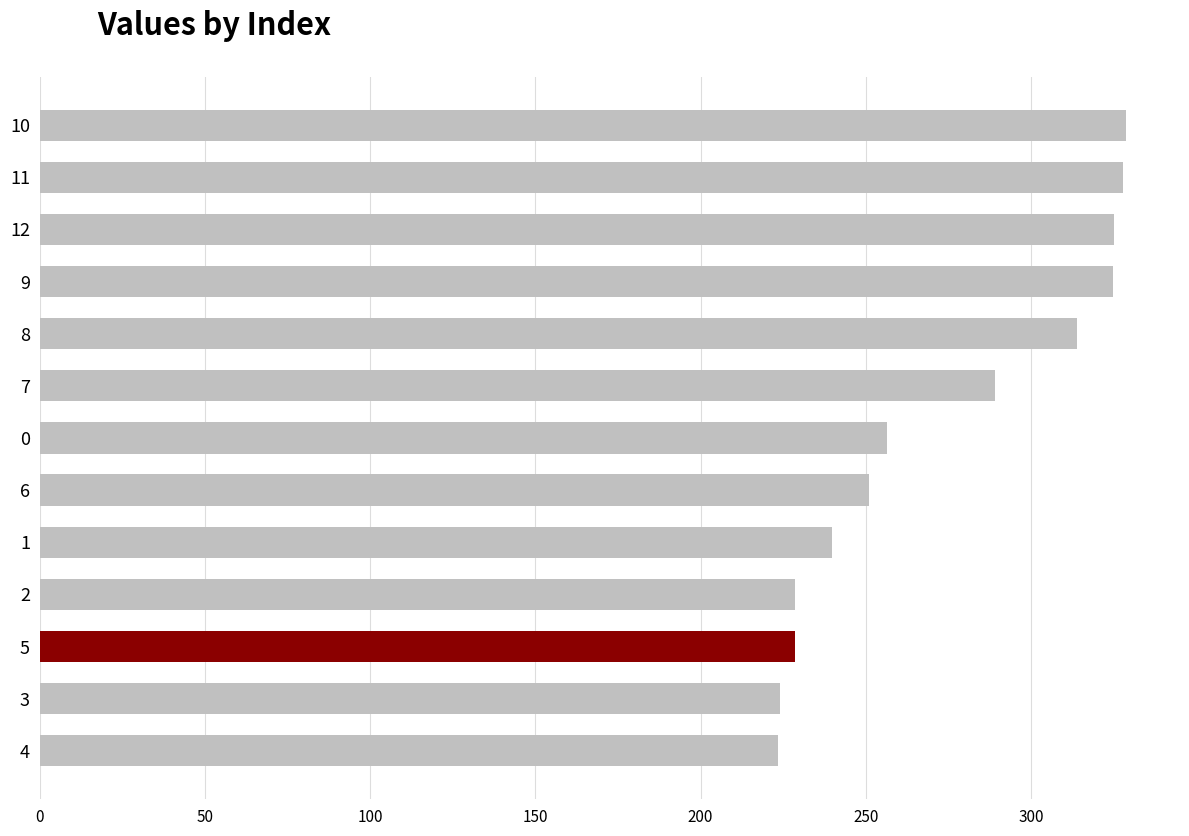

Where is the data nearest to the value 275?

7